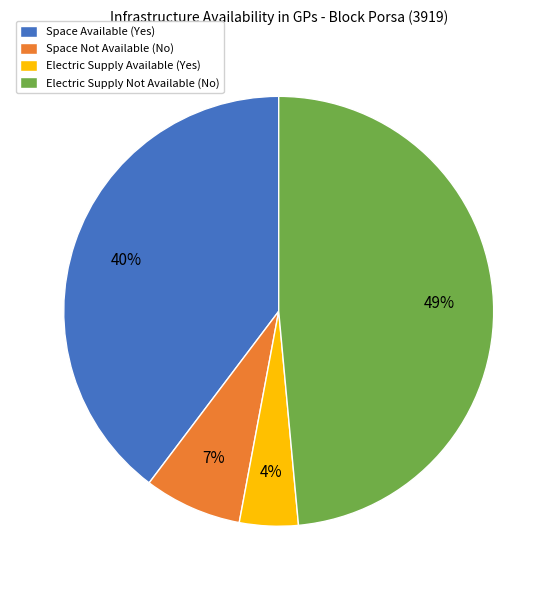

How many slices are in this pie chart?

4